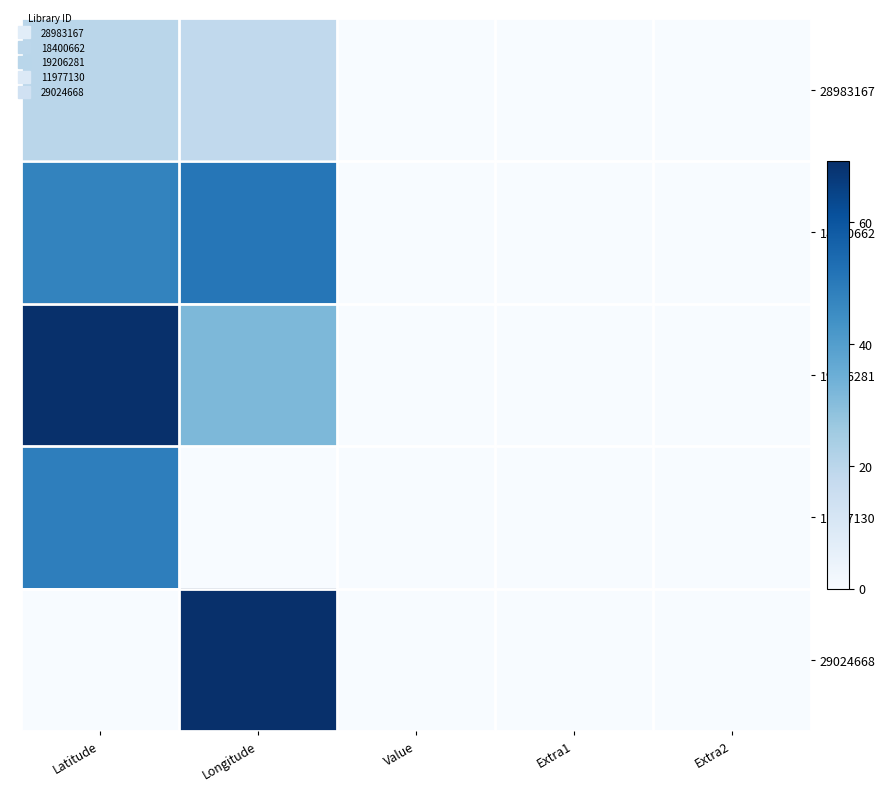

Which category has the highest value across all series?

Latitude